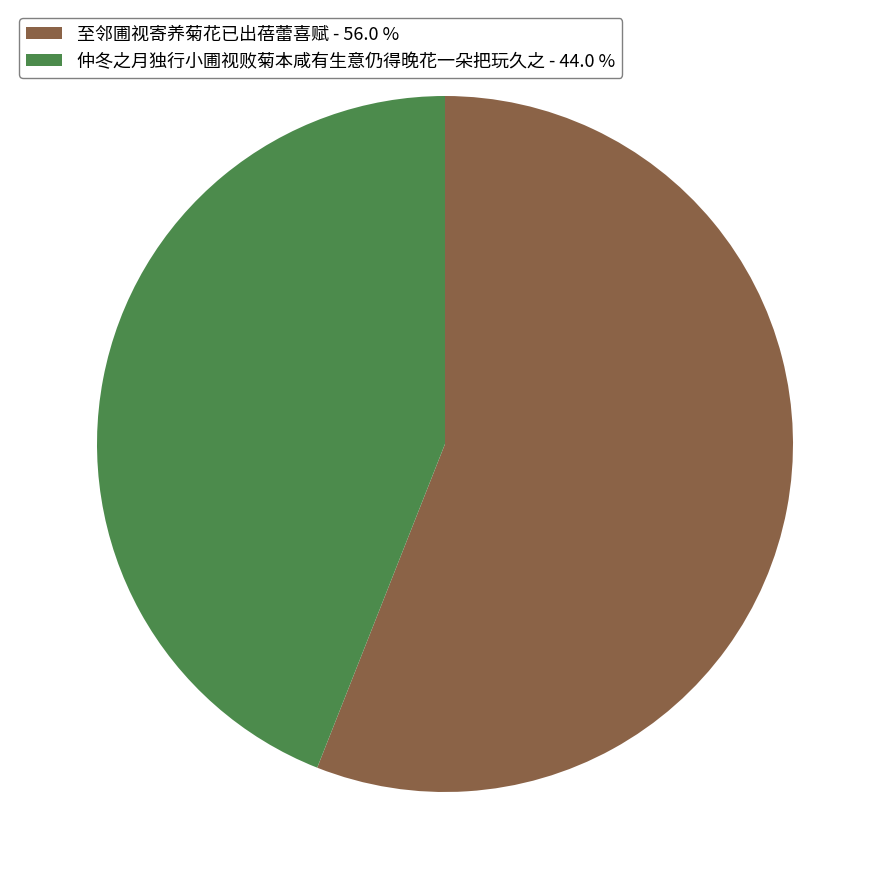

Combined, do 至邻圃视寄养菊花已出蓓蕾喜赋 - 56.0 % and 仲冬之月独行小圃视败菊本咸有生意仍得晚花一朵把玩久之 - 44.0 % account for over 50%?

Yes